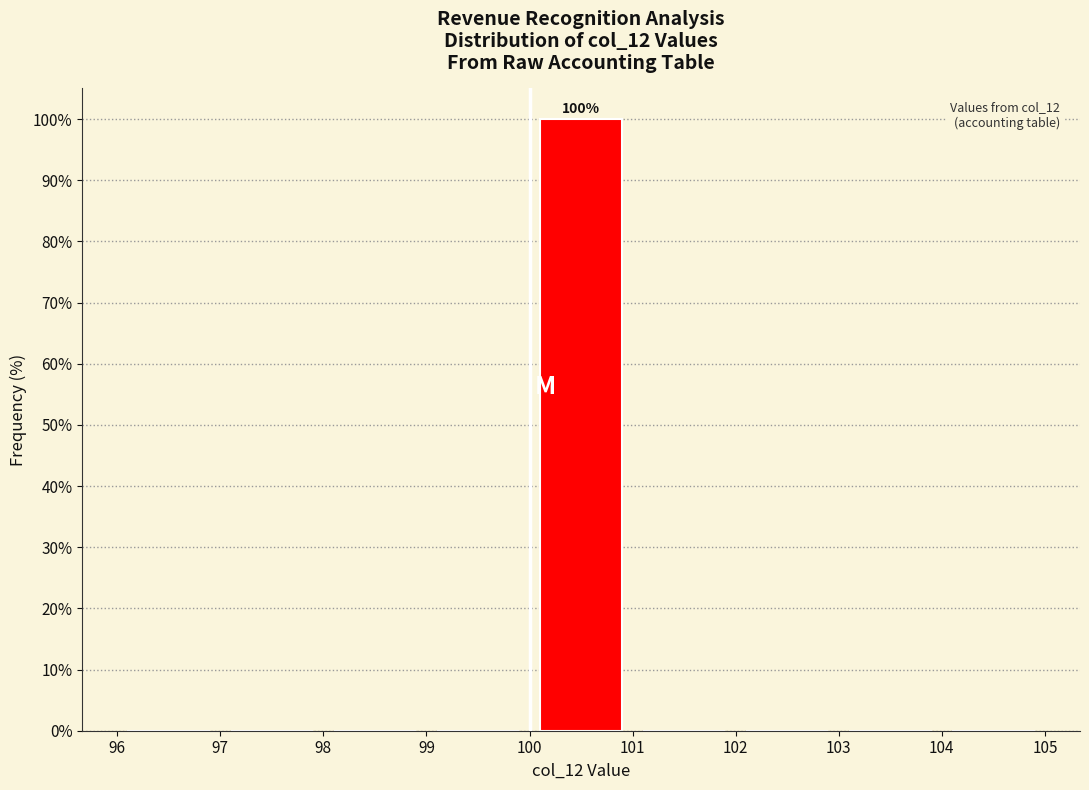

Over which range of the x-axis is the bar tallest?

100 to 101